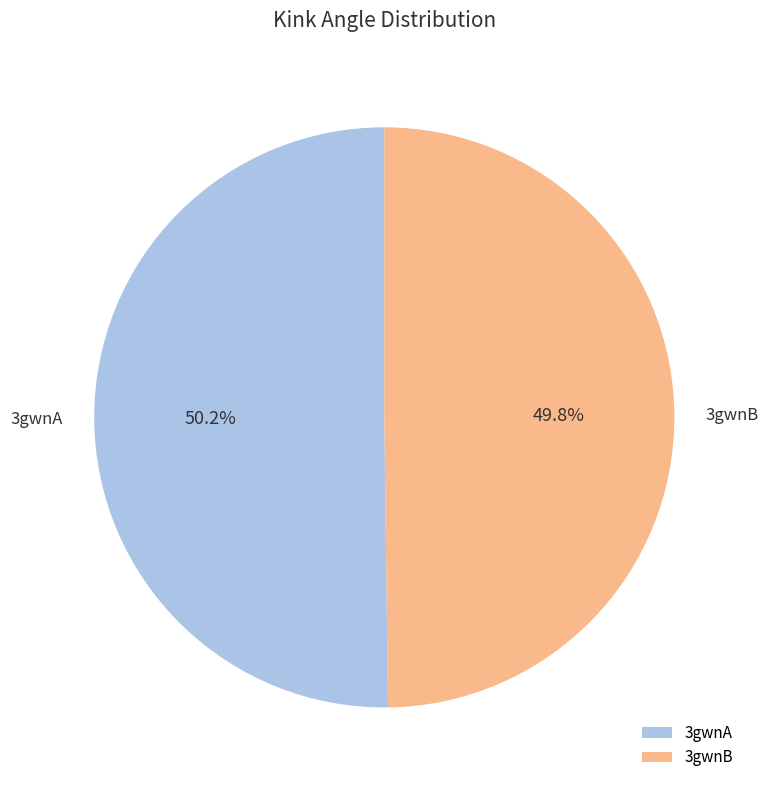

What percentage is the 3gwnB slice, to the nearest percent?

50%